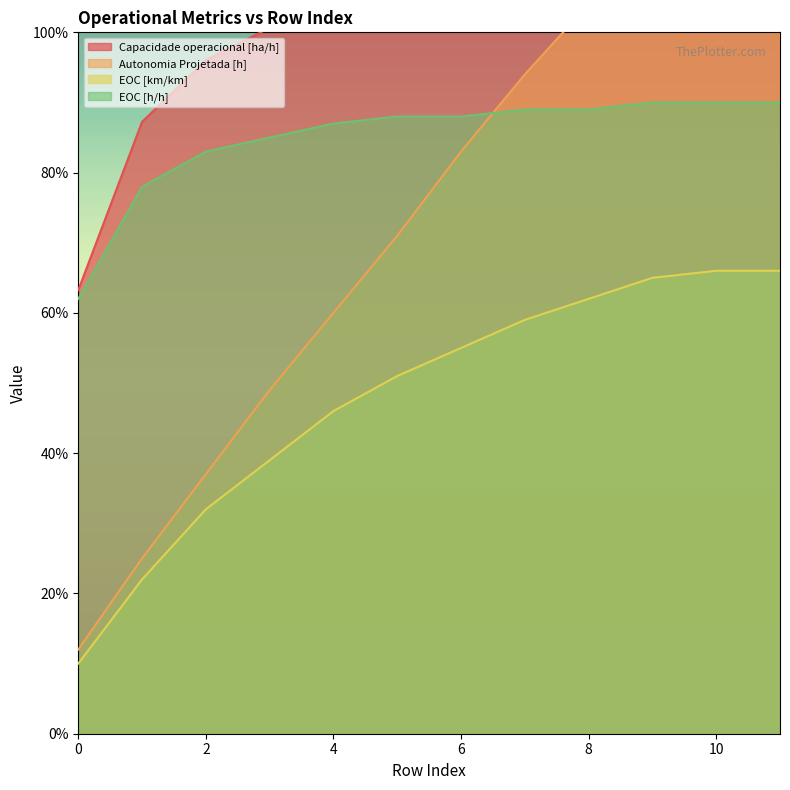

What is the average value of the EOC [h/h] series?

0.8